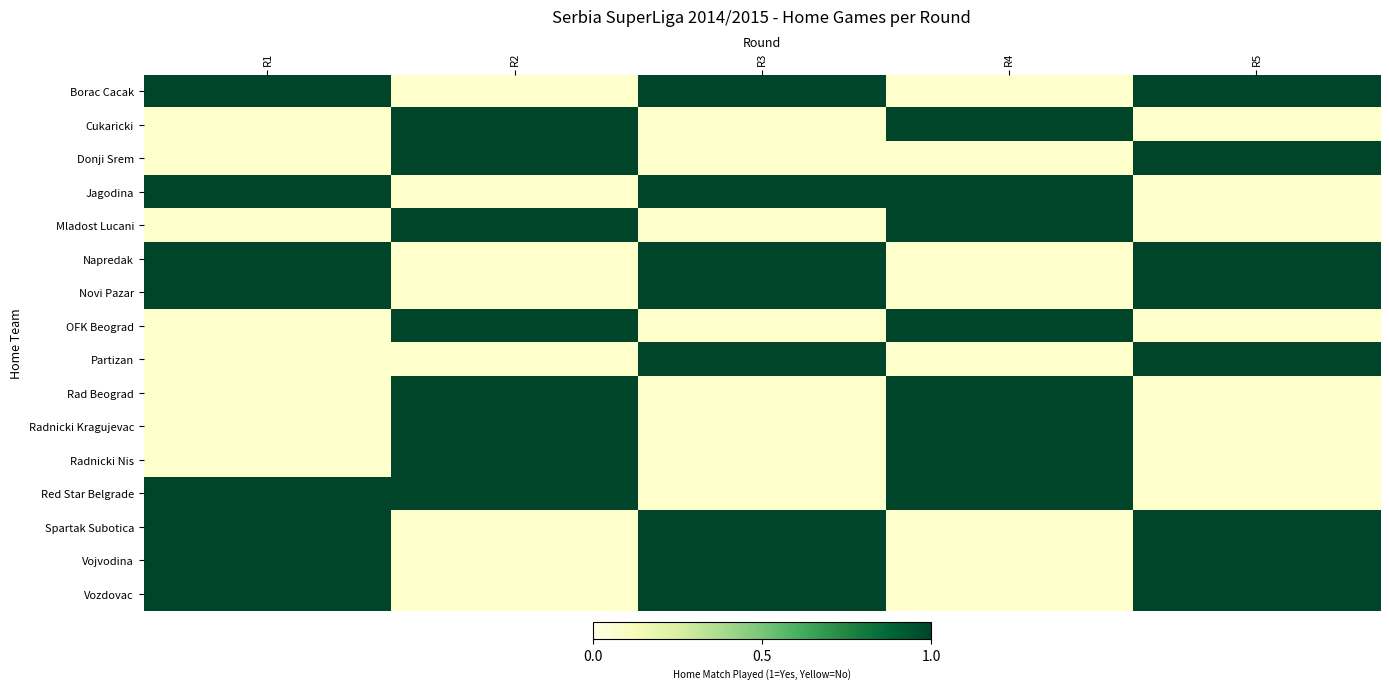

The Partizan series shows 0 at R2. True or false?

False